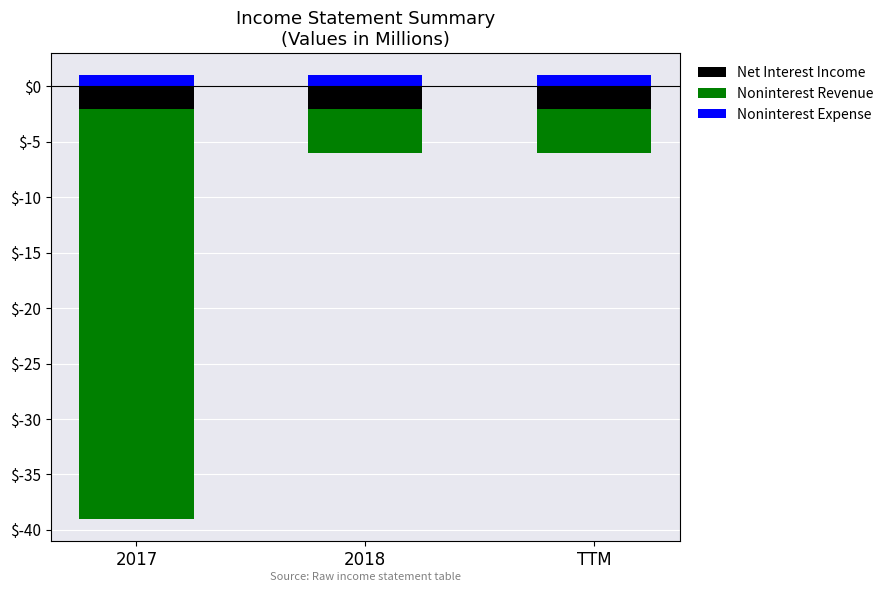

At how many categories does at least one series exceed -14?

3